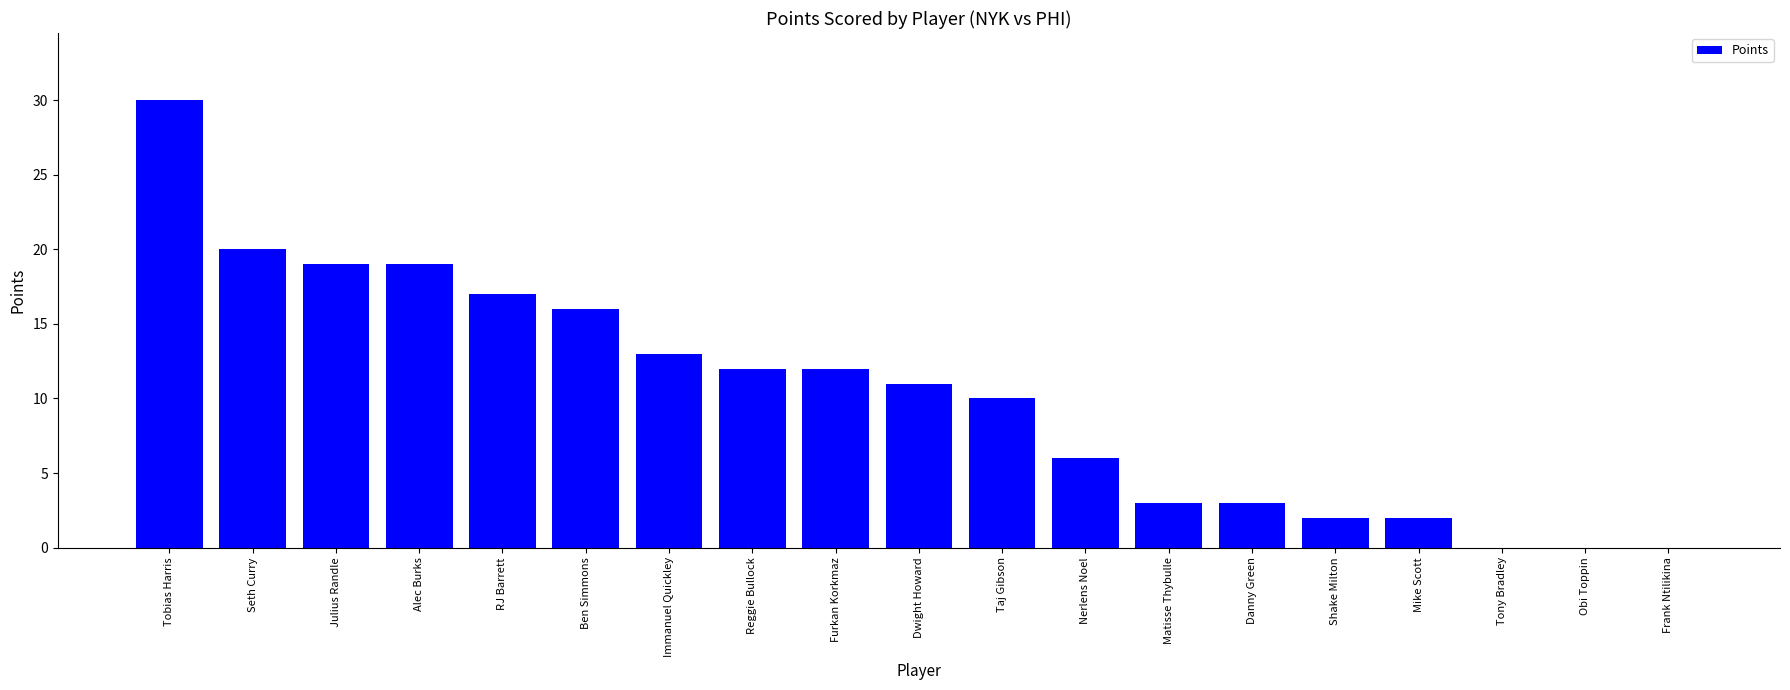

What is the ratio of the value at Immanuel Quickley to the value at Danny Green?

4.3